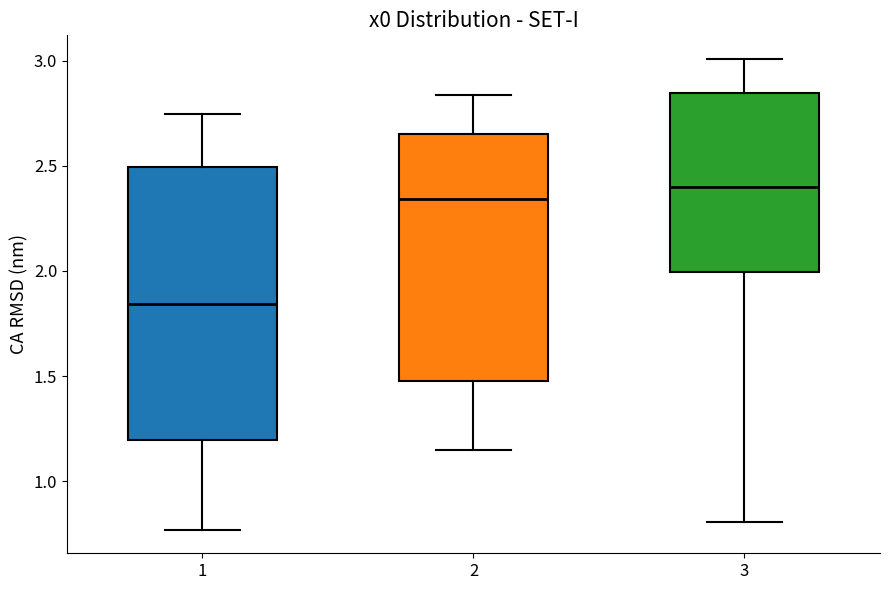

Reading left to right, read every box against the y-axis: the position of its median line, the range the box covers, and the ends of its whiskers. The values are not printed on the chart, so give them approximately, as read against the axis.

1: median 1.85, box 1.20 to 2.50, whiskers 0.75 to 2.75
2: median 2.35, box 1.50 to 2.65, whiskers 1.15 to 2.85
3: median 2.40, box 2.00 to 2.85, whiskers 0.80 to 3.00